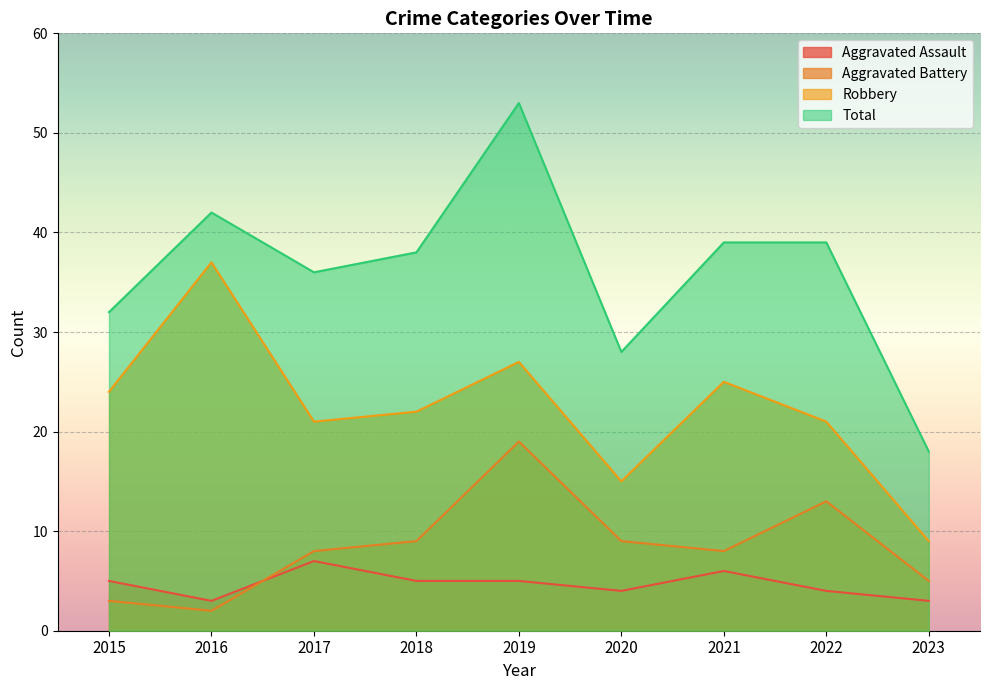

What is the minimum value shown in the chart?

2